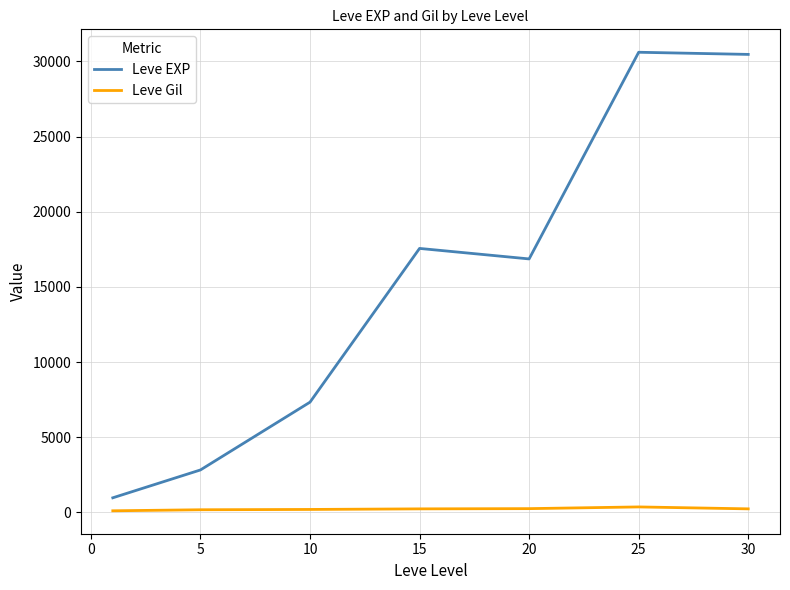

What is the difference between the maximum and minimum values in the Leve EXP series?

29632.5